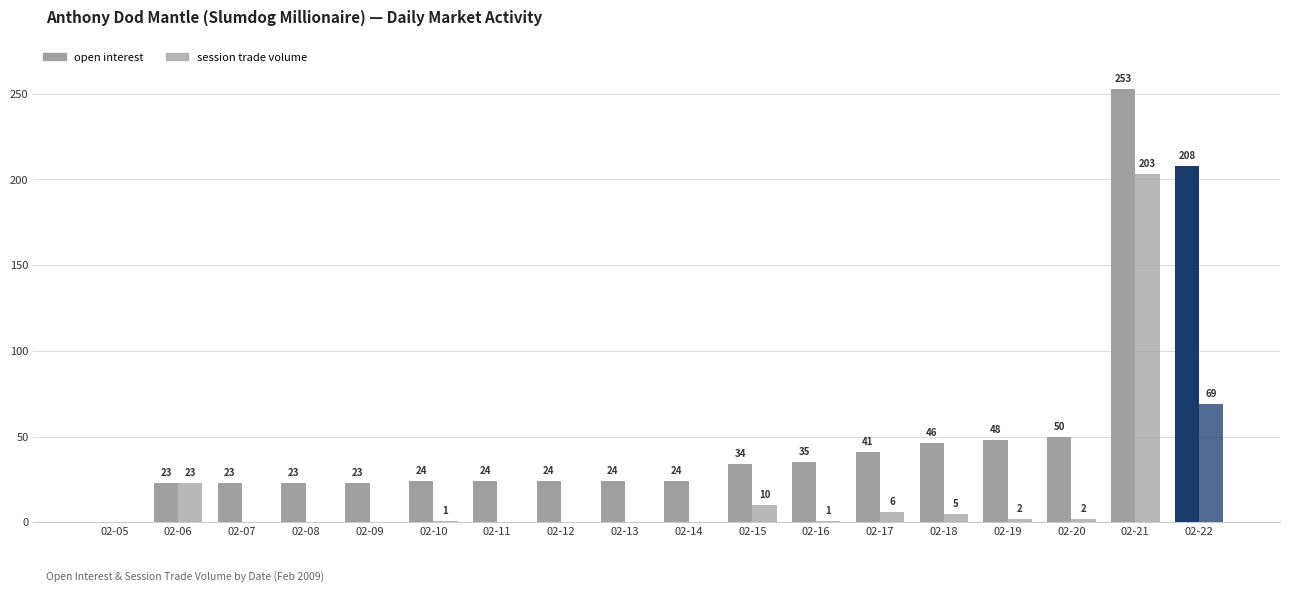

Reading right to left, list all the values displayed in this chart.

open interest: 208	253	50	48	46	41	35	34	24	24	24	24	24	23	23	23	23	0
session trade volume: 69	203	2	2	5	6	1	10	0	0	0	0	1	0	0	0	23	0